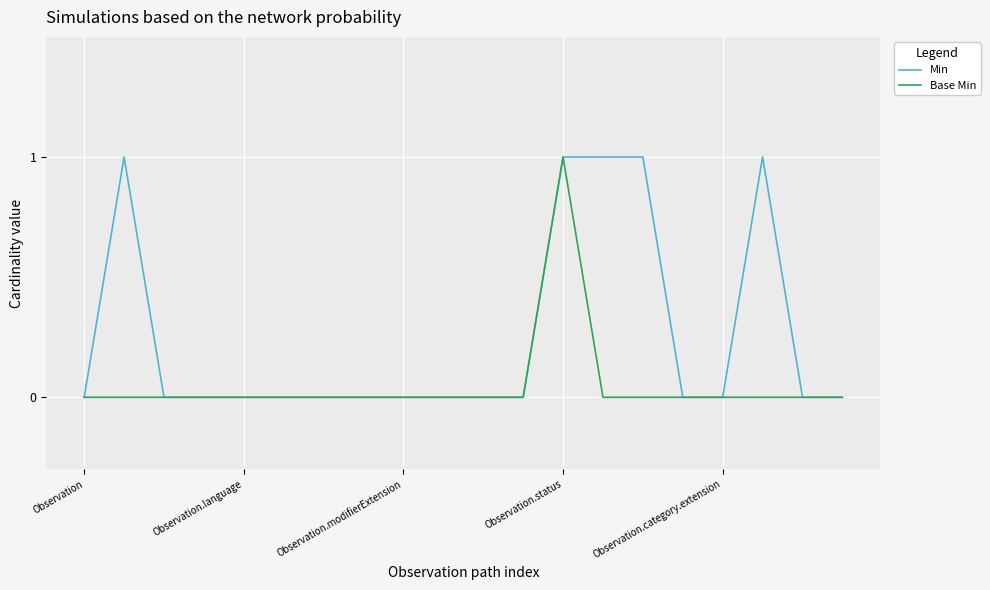

Which series has the largest total across all categories?

Min